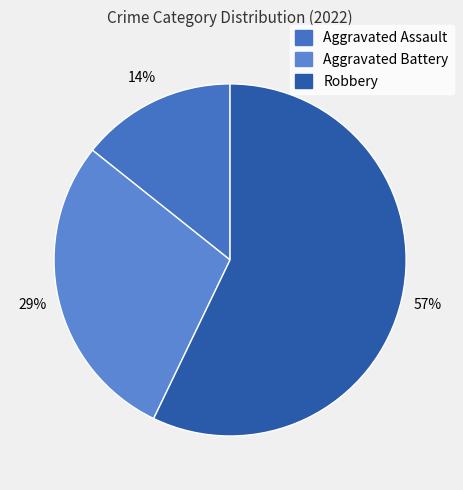

How many slices are in this pie chart?

3